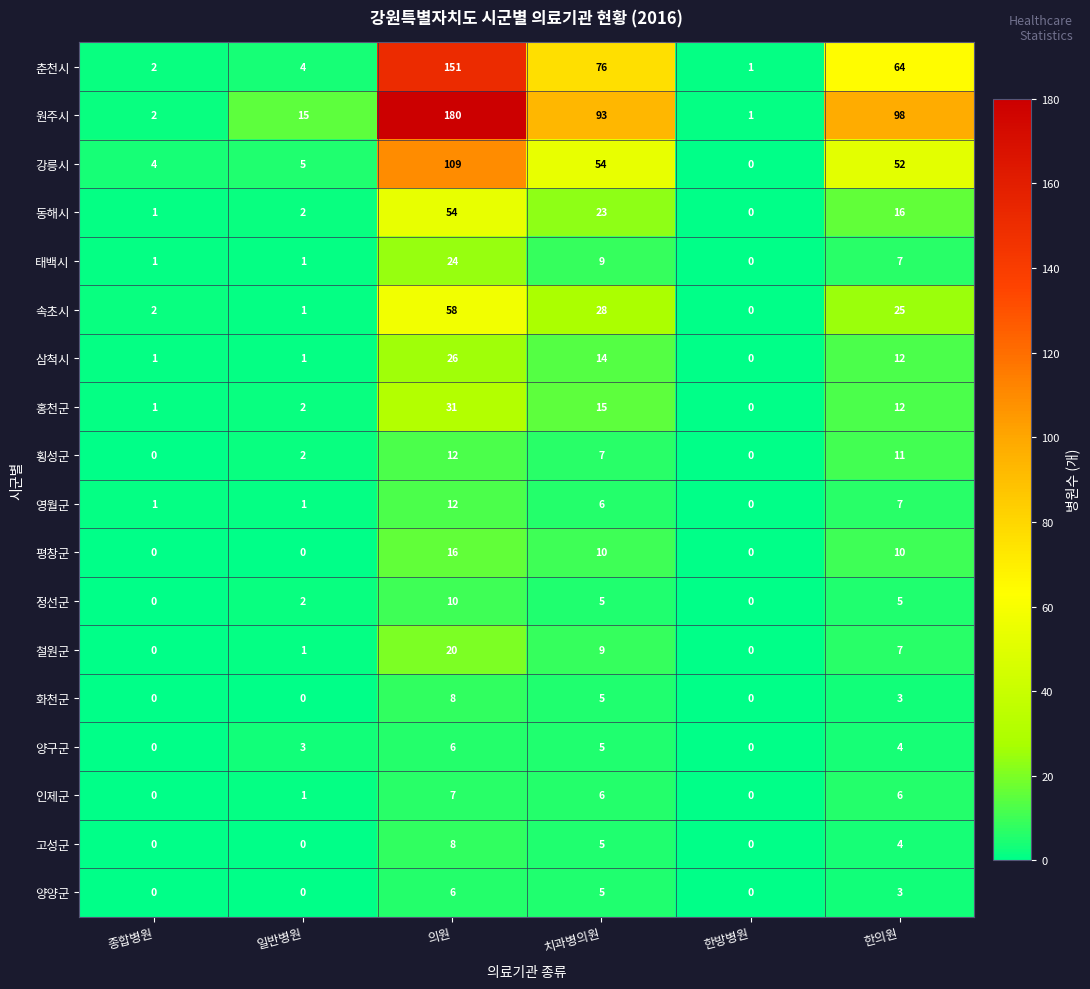

Which series has the widest spread of values?

원주시